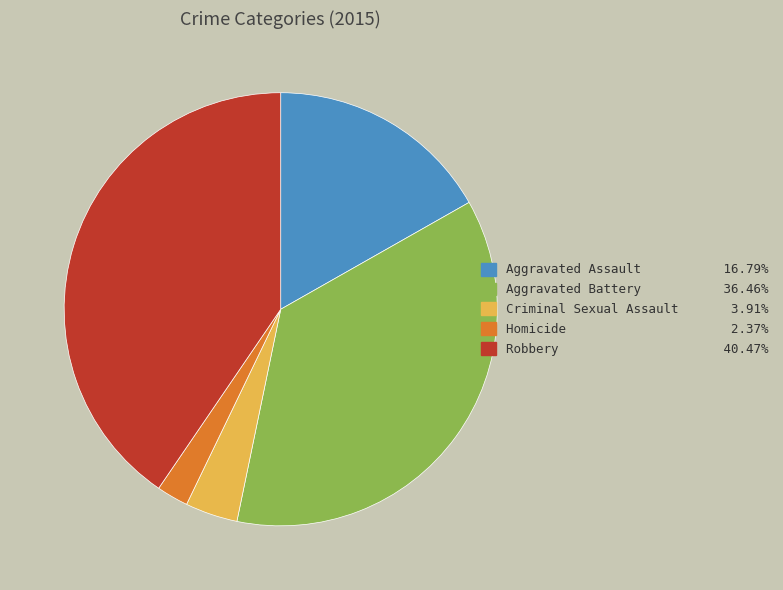

What is the largest slice in the pie chart?

Robbery